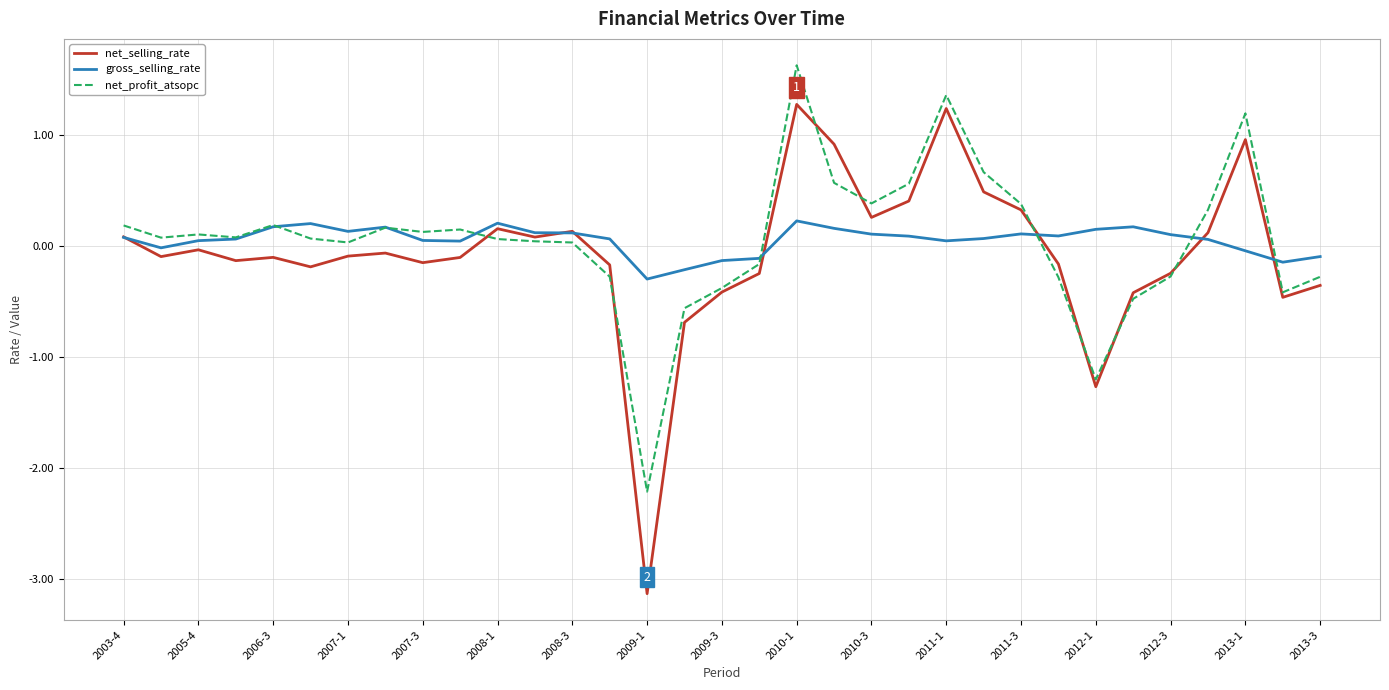

What is the maximum value shown in the chart?

1.6